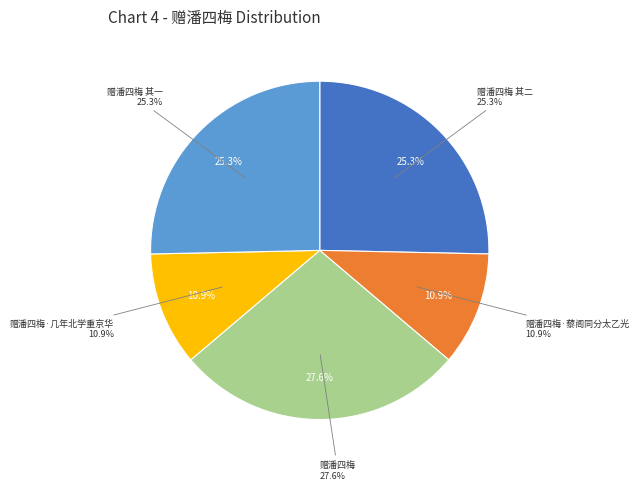

To the nearest percent, what percentage of the pie is 赠潘四梅?

28%